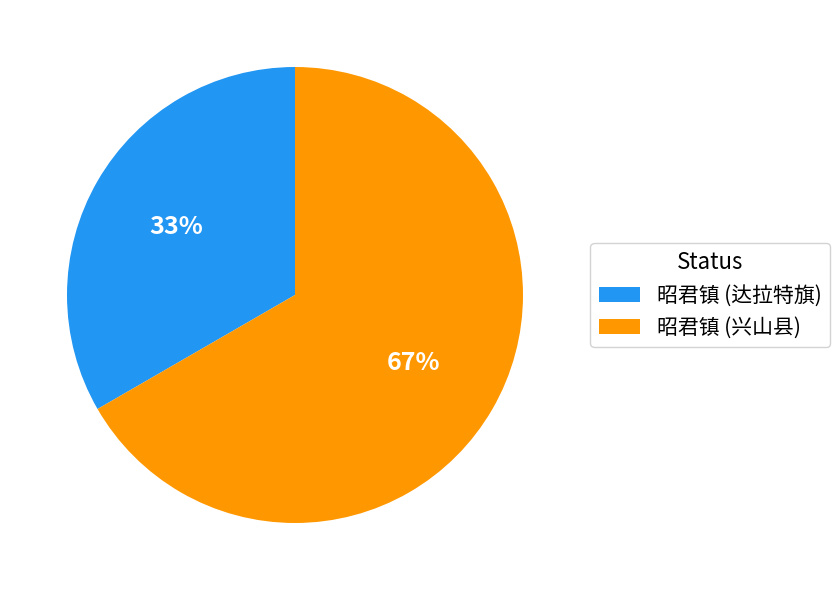

Which has a higher value, 昭君镇 (达拉特旗) or 昭君镇 (兴山县)?

昭君镇 (兴山县)